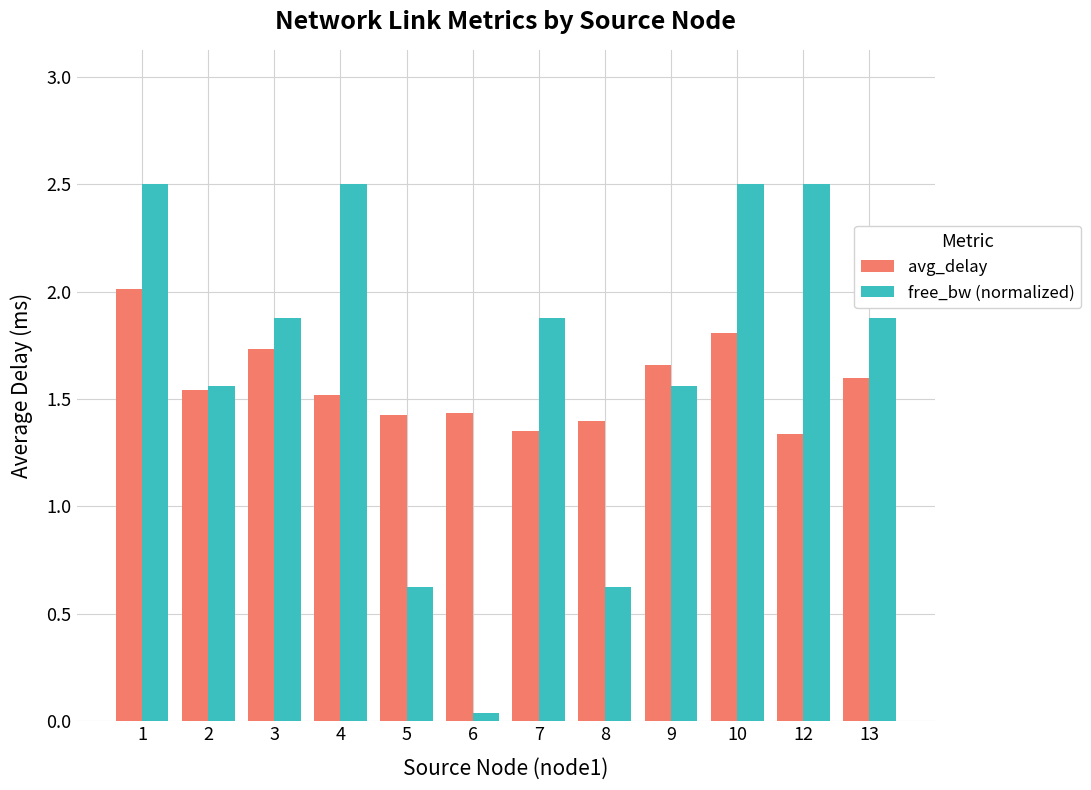

What is the maximum value shown in the chart?

2.5